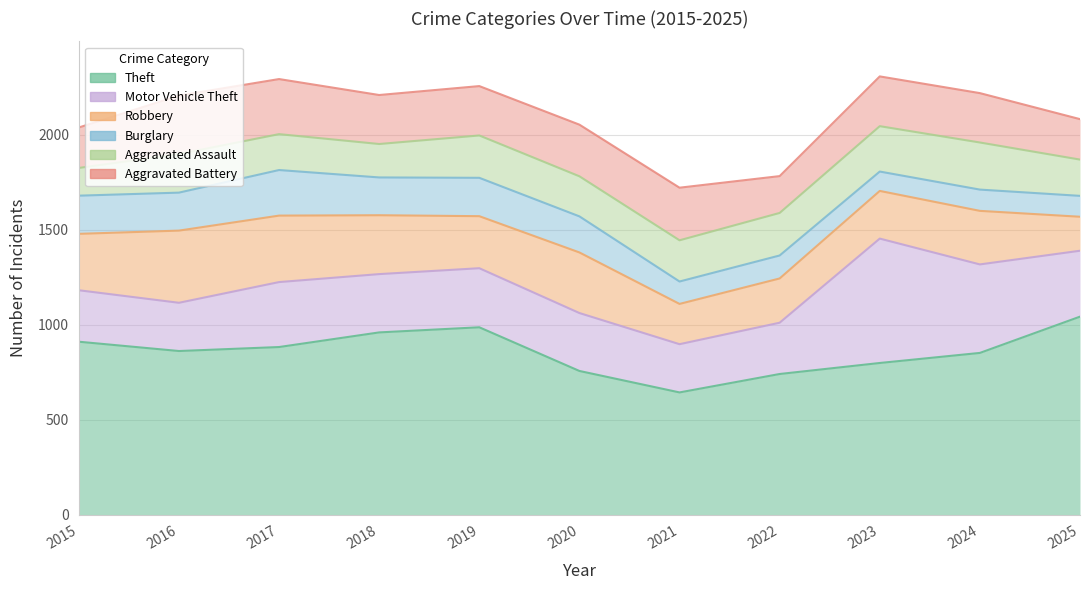

At which label does Aggravated Battery reach its minimum?

2022